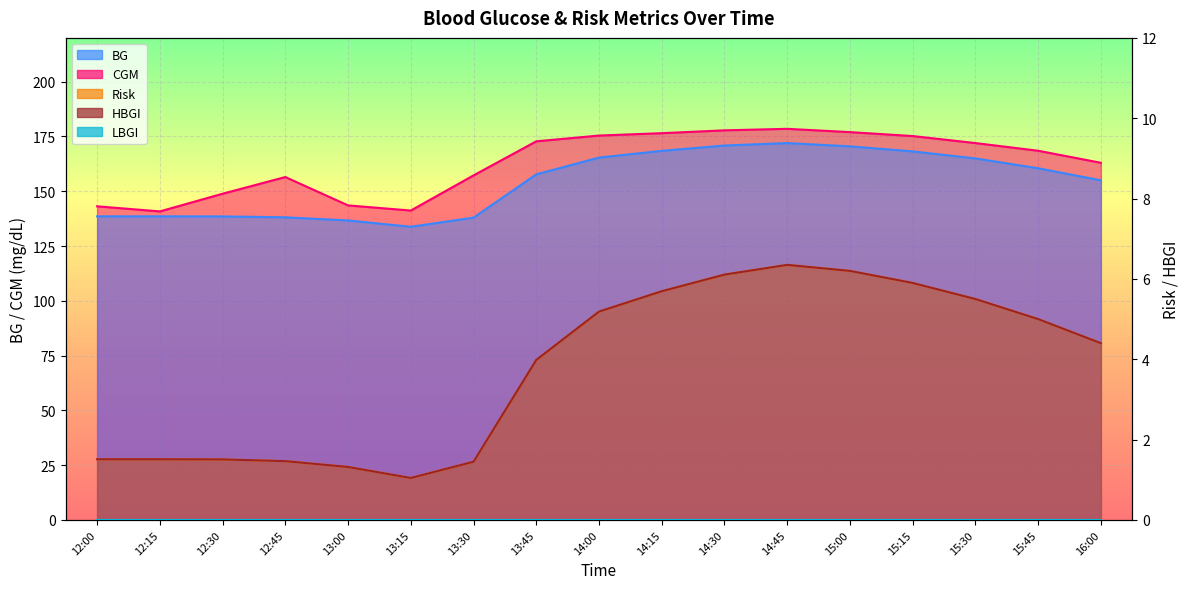

True or false: HBGI and Risk cross at least once.

False